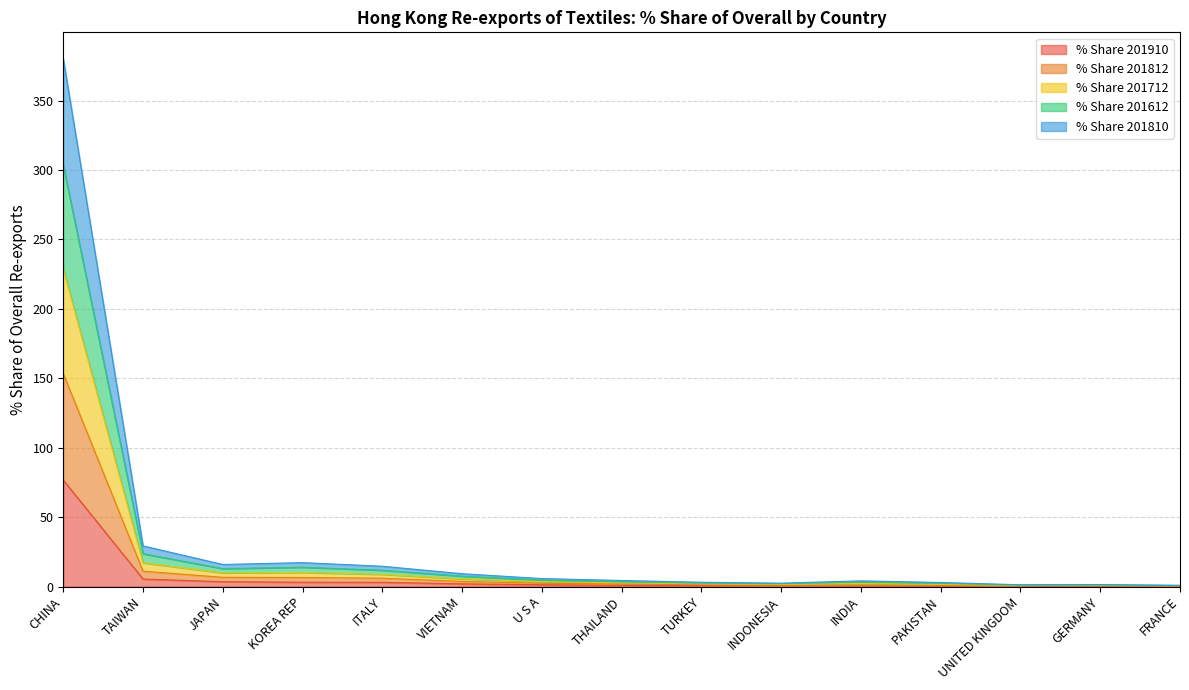

The value of % Share 201910 at CHINA is 46.4. True or false?

False